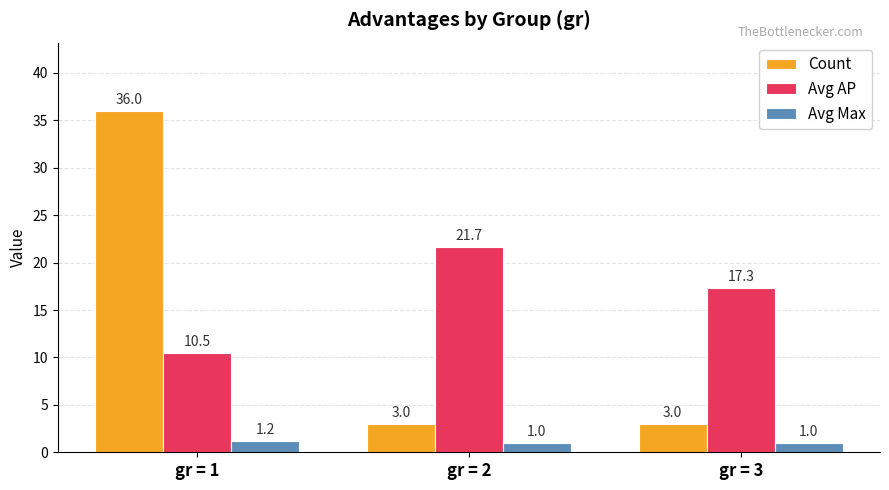

At which label does Avg AP reach its peak?

gr = 2